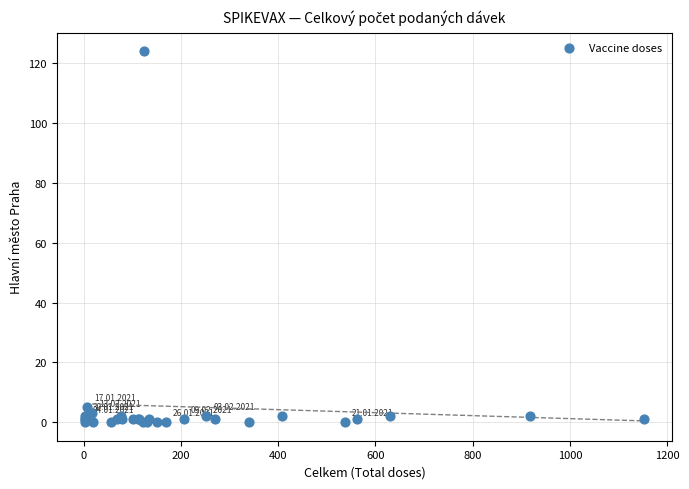

What Y value in the scatter plot is closest to 62?

5